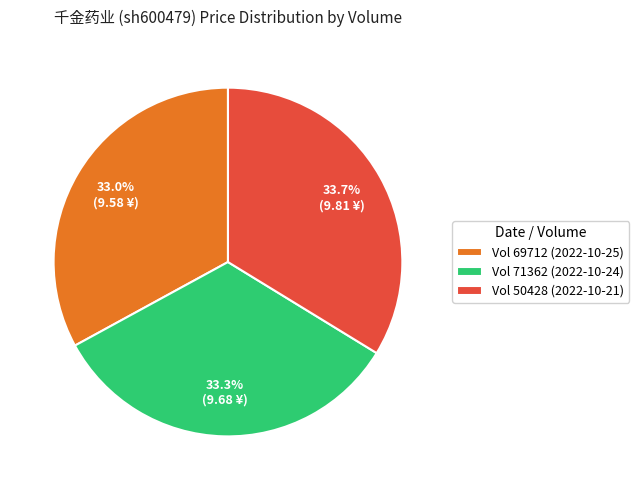

Count the number of slices in the pie.

3